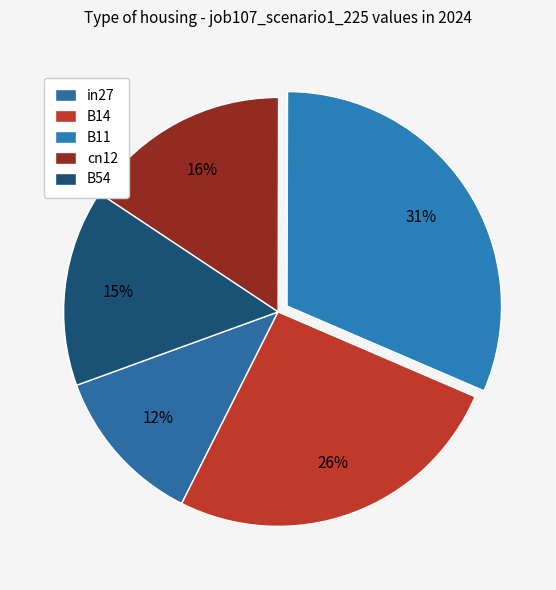

Count the number of slices in the pie.

5